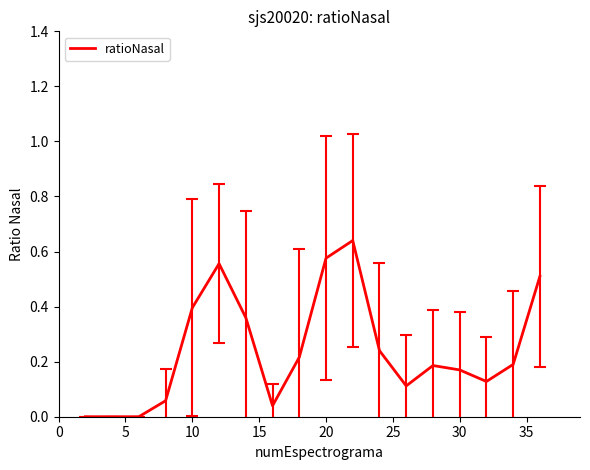

What is the value of the 6th point from the left?

0.6